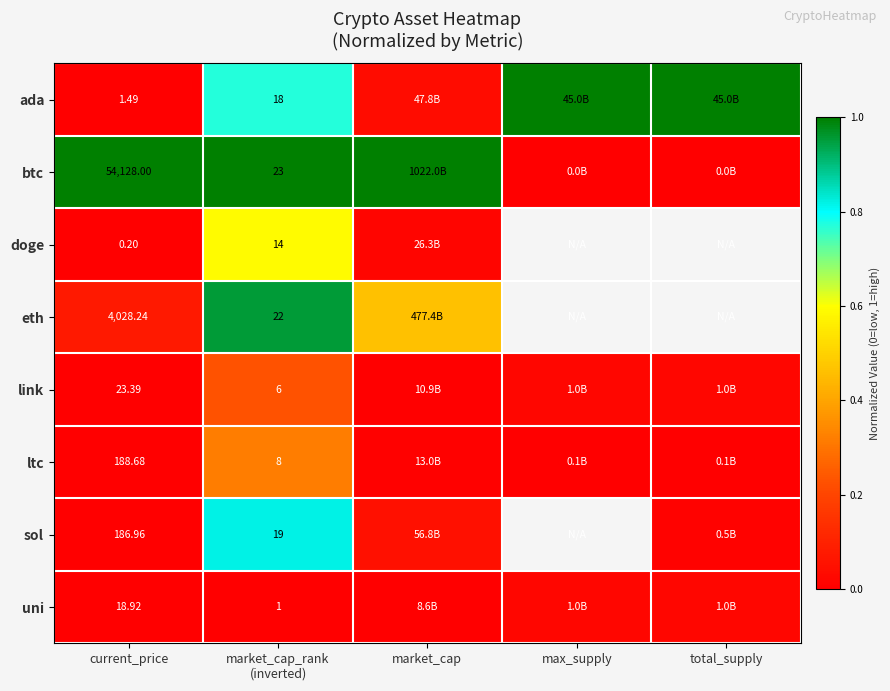

Which category has the highest value across all series?

max_supply